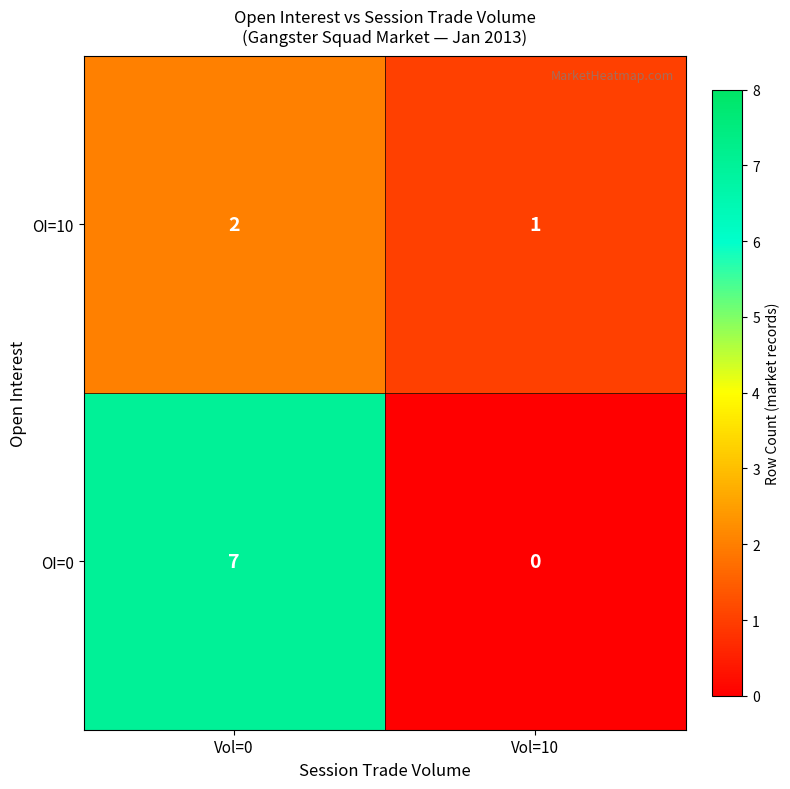

What is the sum of all OI=10 values?

3